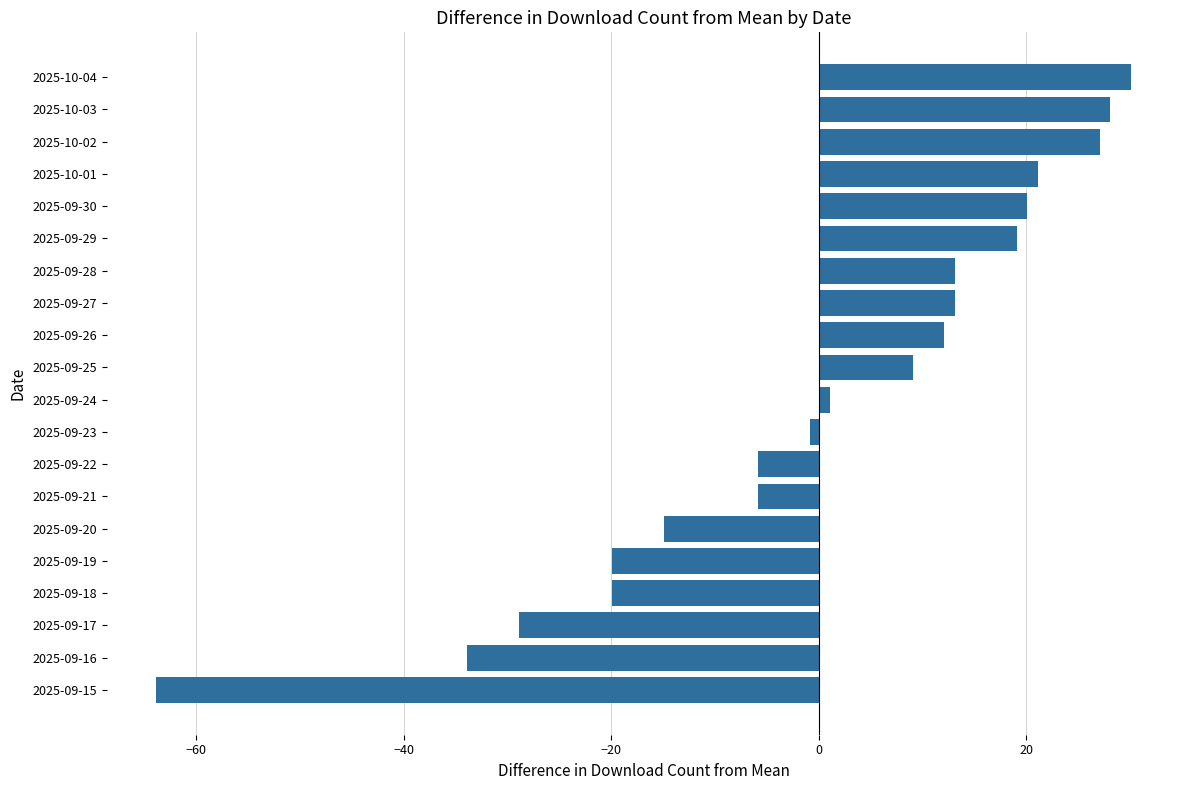

The chart shows a value of 3.9 at 2025-09-27. True or false?

False